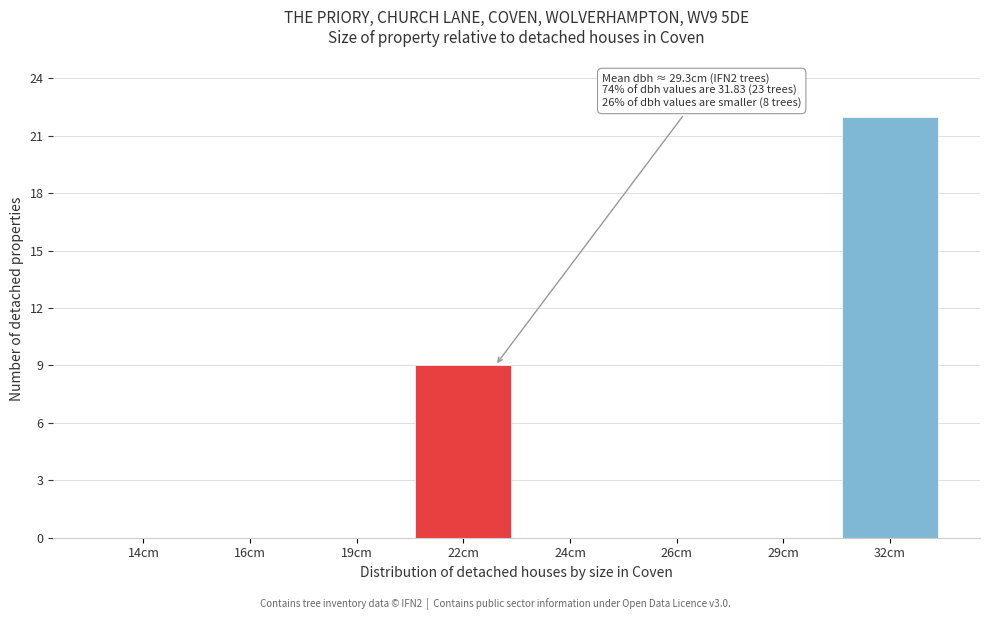

Reading right to left, transcribe all the data shown in this chart.

32cm=22	29cm=0	26cm=0	24cm=0	22cm=9	19cm=0	16cm=0	14cm=0